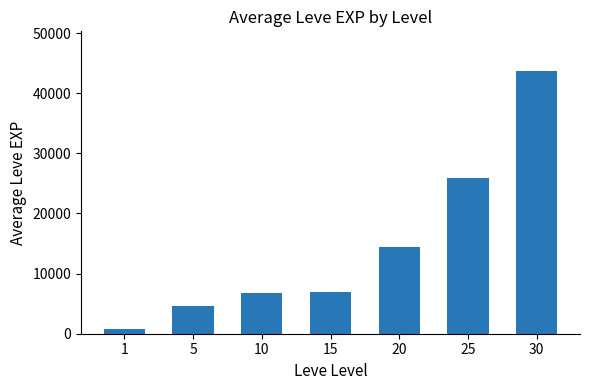

At which label is the value closest to 22242?

25